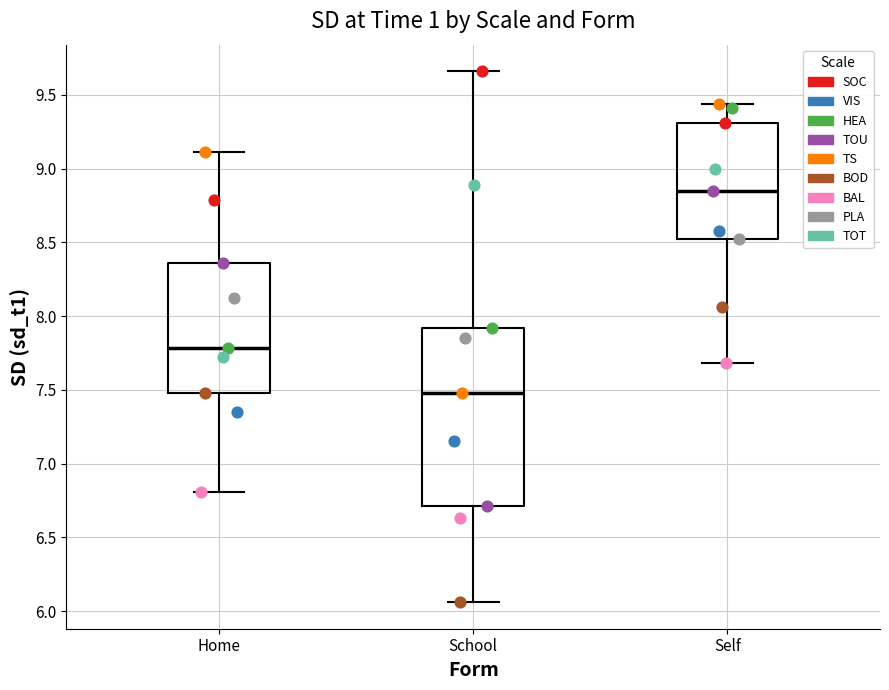

Reading left to right, transcribe this box plot: for each box, give where its median line is, the range the box spans, and where its two whiskers end, as read against the y-axis. The values are not printed on the chart, so give them approximately, as read against the axis.

Home: median 7.80, box 7.50 to 8.35, whiskers 6.80 to 9.10
School: median 7.50, box 6.70 to 7.90, whiskers 6.05 to 9.65
Self: median 8.85, box 8.50 to 9.30, whiskers 7.70 to 9.45